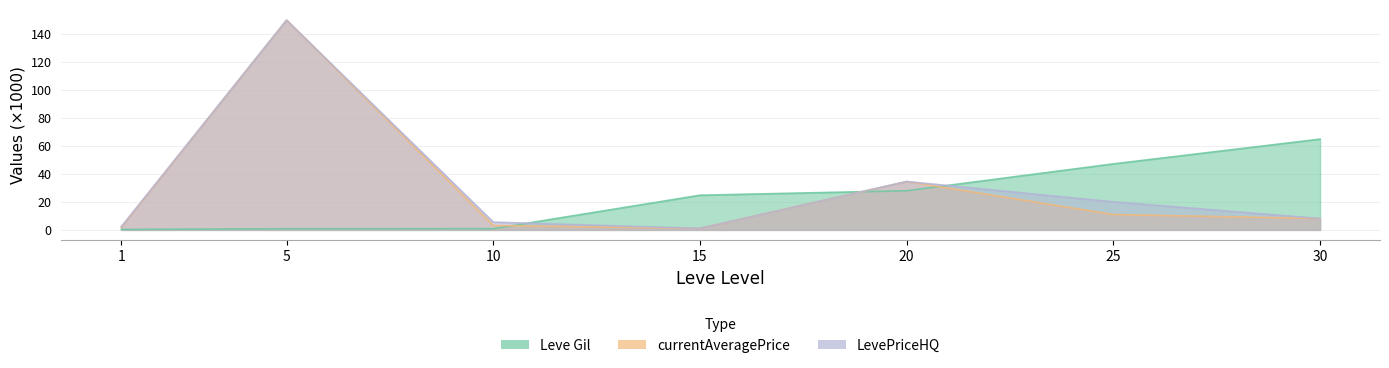

True or false: currentAveragePrice and LevePriceHQ cross at least once.

False